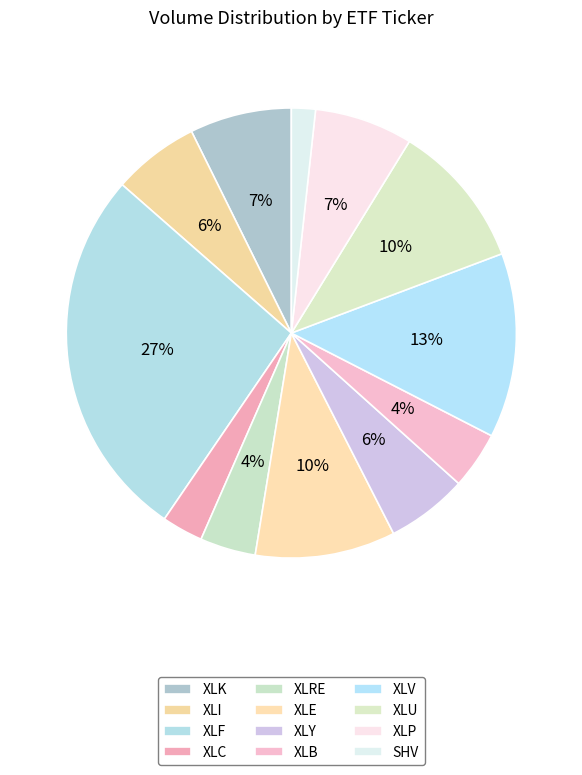

How many slices are in this pie chart?

12